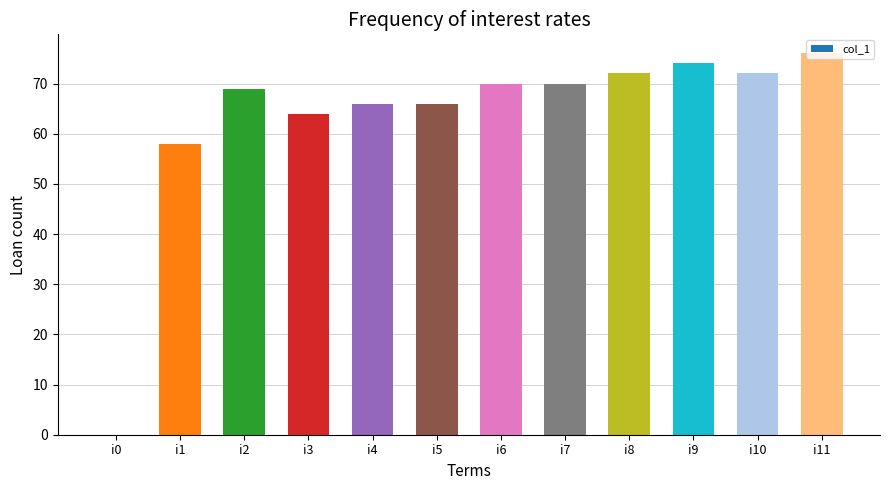

Between i11 and i1, which is larger?

i11